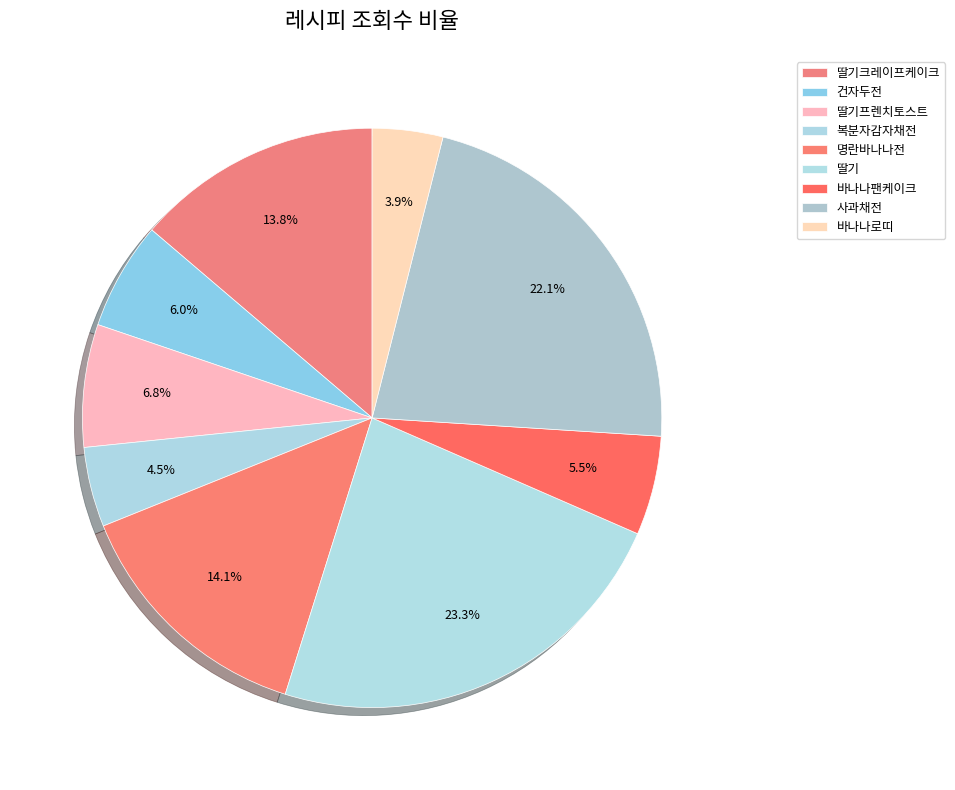

Does 건자두전 account for over 50% of the chart?

No